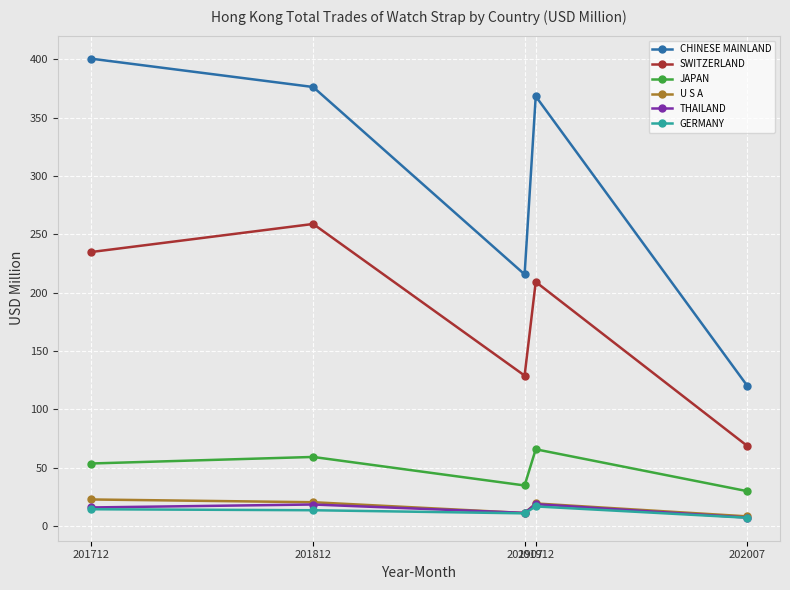

At how many categories does at least one series exceed 331?

3